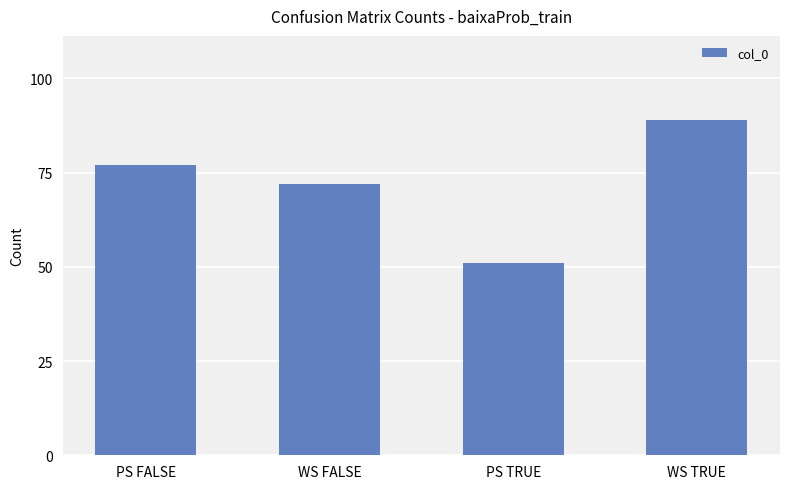

What is the change in value from PS TRUE to WS TRUE?

+38